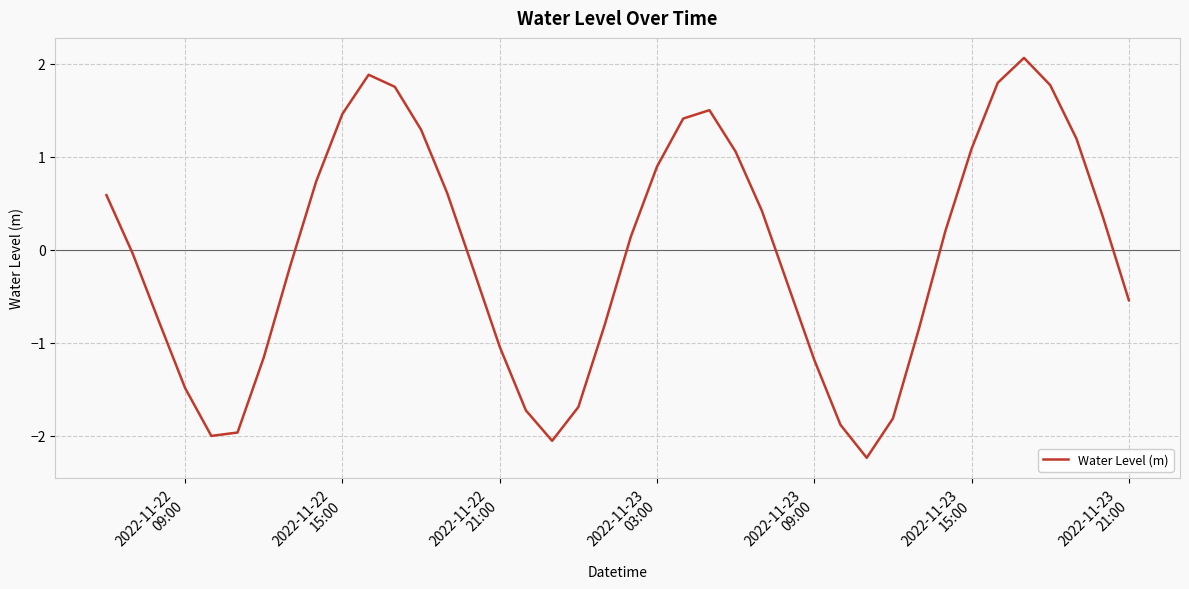

How many lines are shown in the chart?

1